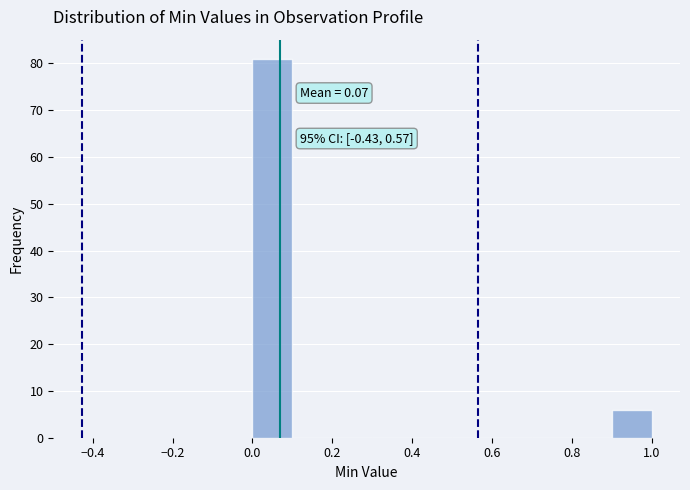

Which range on the x-axis has the tallest bar?

0.0 to 0.1